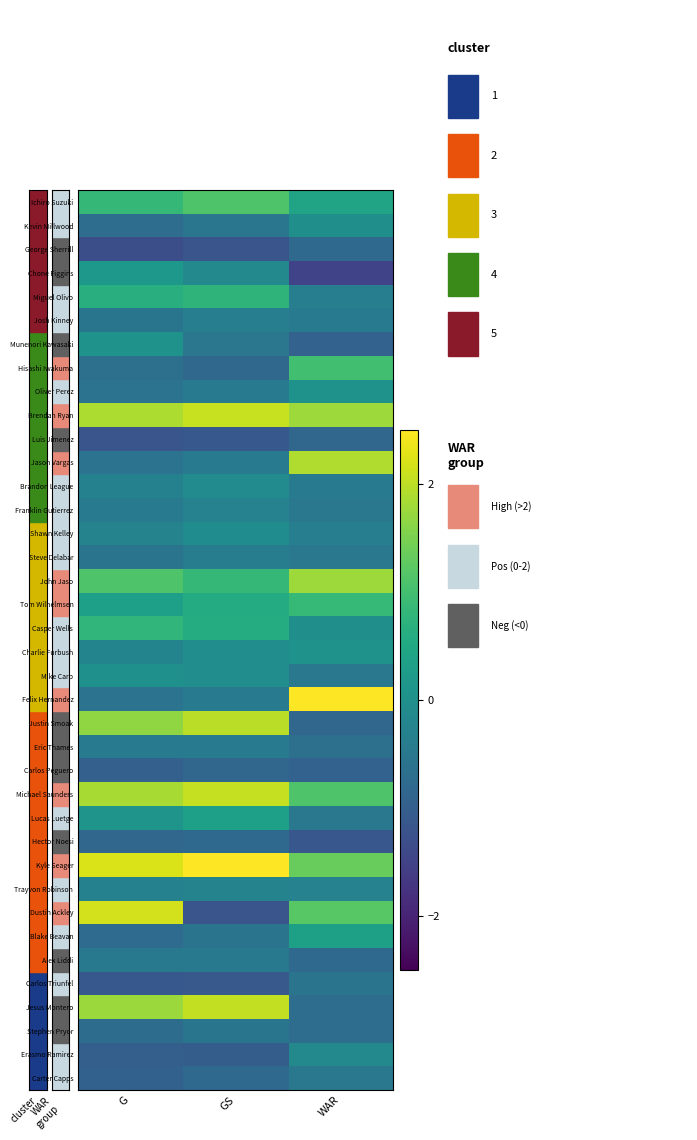

At how many categories does at least one series exceed 0?

3